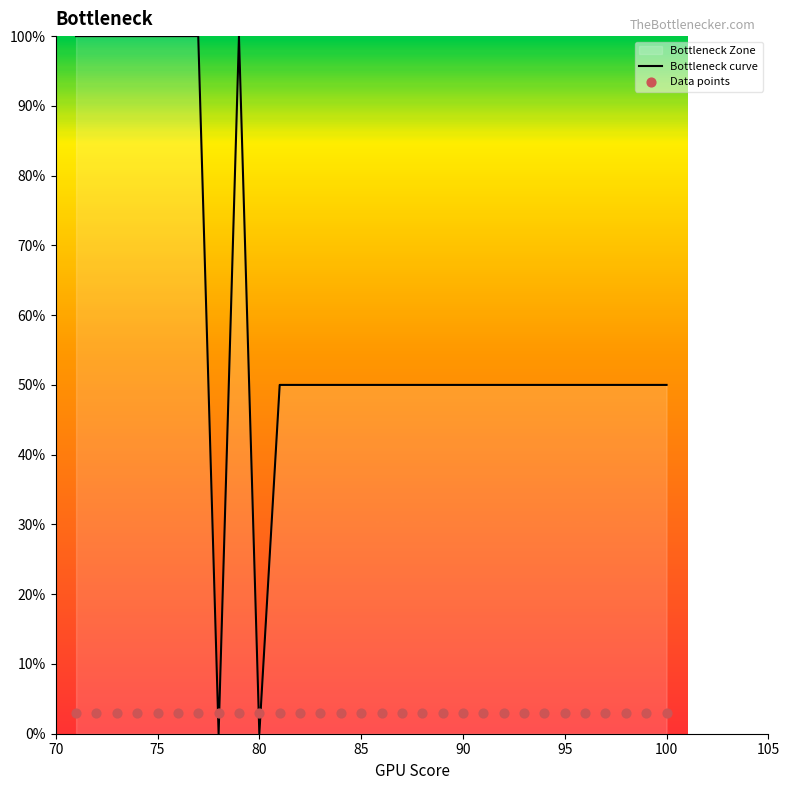

Is it true that Bottleneck curve equals 33 at 80?

False